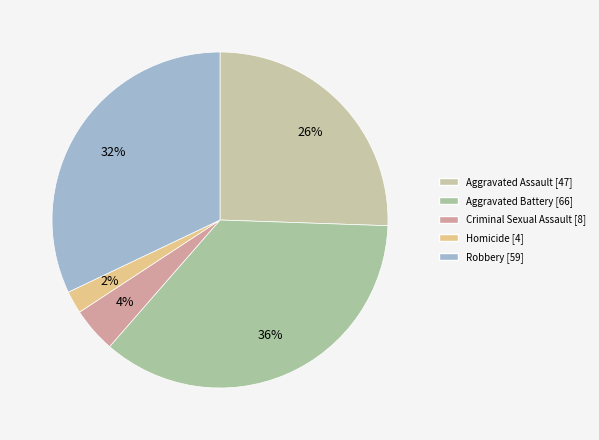

Approximately how many times larger is the value at Criminal Sexual Assault compared to Aggravated Battery?

0.1